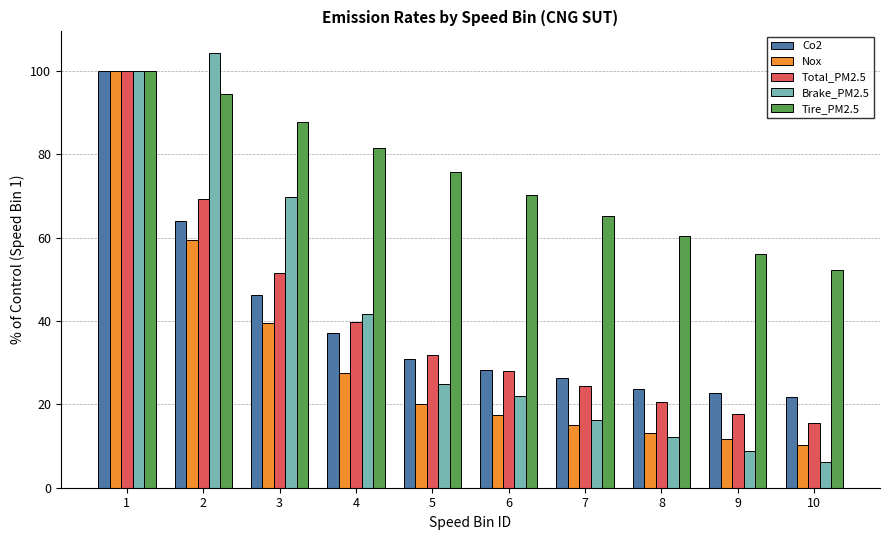

Does the chart contain stacked bars?

No